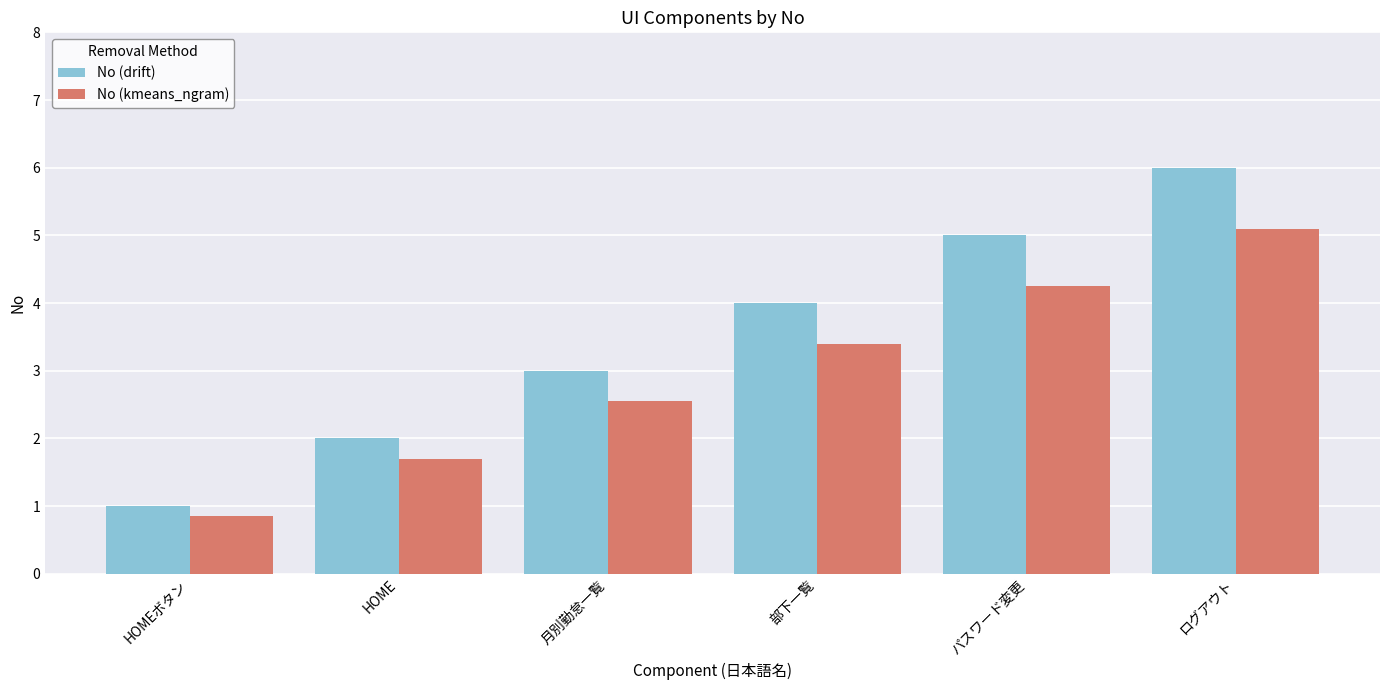

Read the No (drift) value at HOME.

2.0